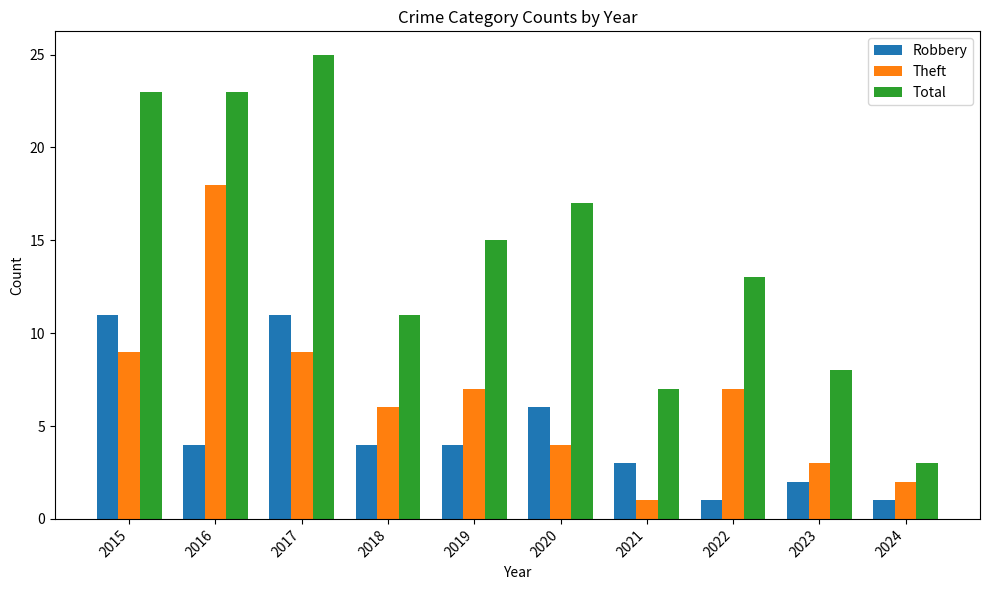

What is the greatest value displayed?

25